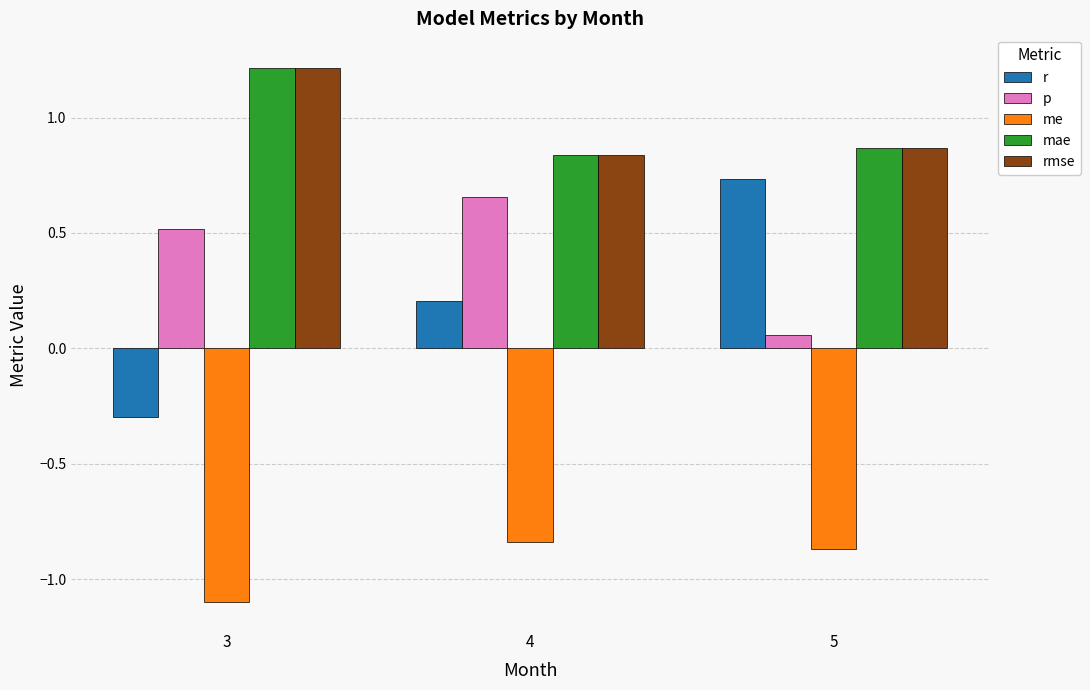

How many values in r are above zero?

2